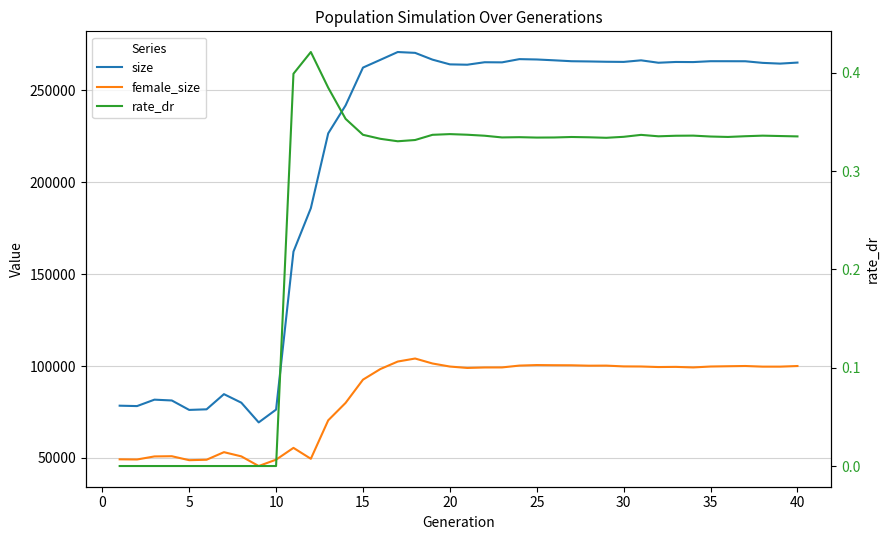

Does the chart display data point markers on the line(s)?

No